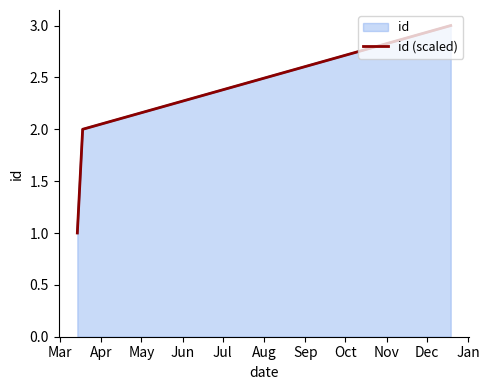

What is the value of the 3rd point from the left?

3